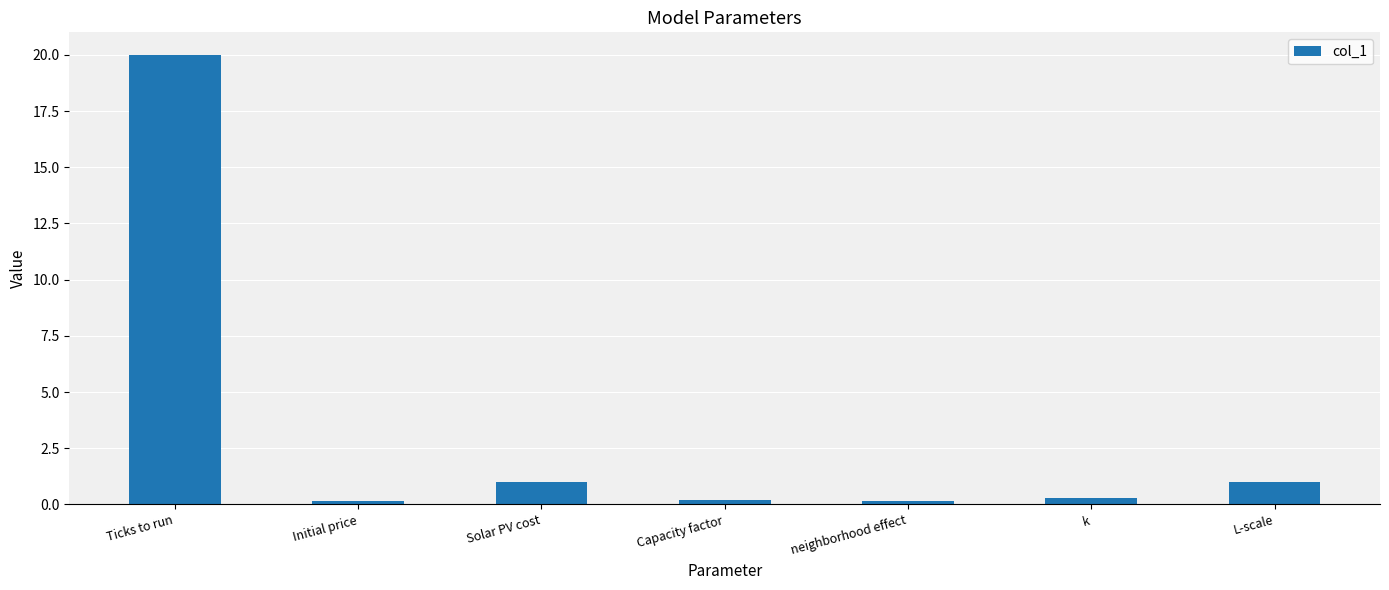

What value does the data have at Ticks to run?

20.0